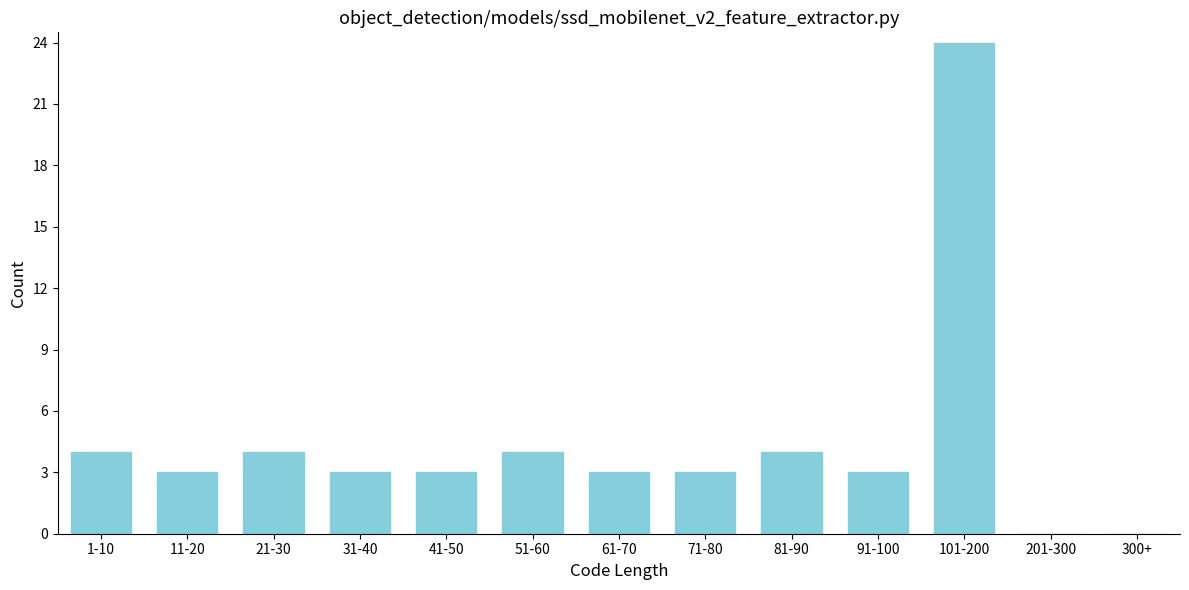

Reading left to right, list all the values displayed in this chart.

1-10=4	11-20=3	21-30=4	31-40=3	41-50=3	51-60=4	61-70=3	71-80=3	81-90=4	91-100=3	101-200=24	201-300=0	300+=0